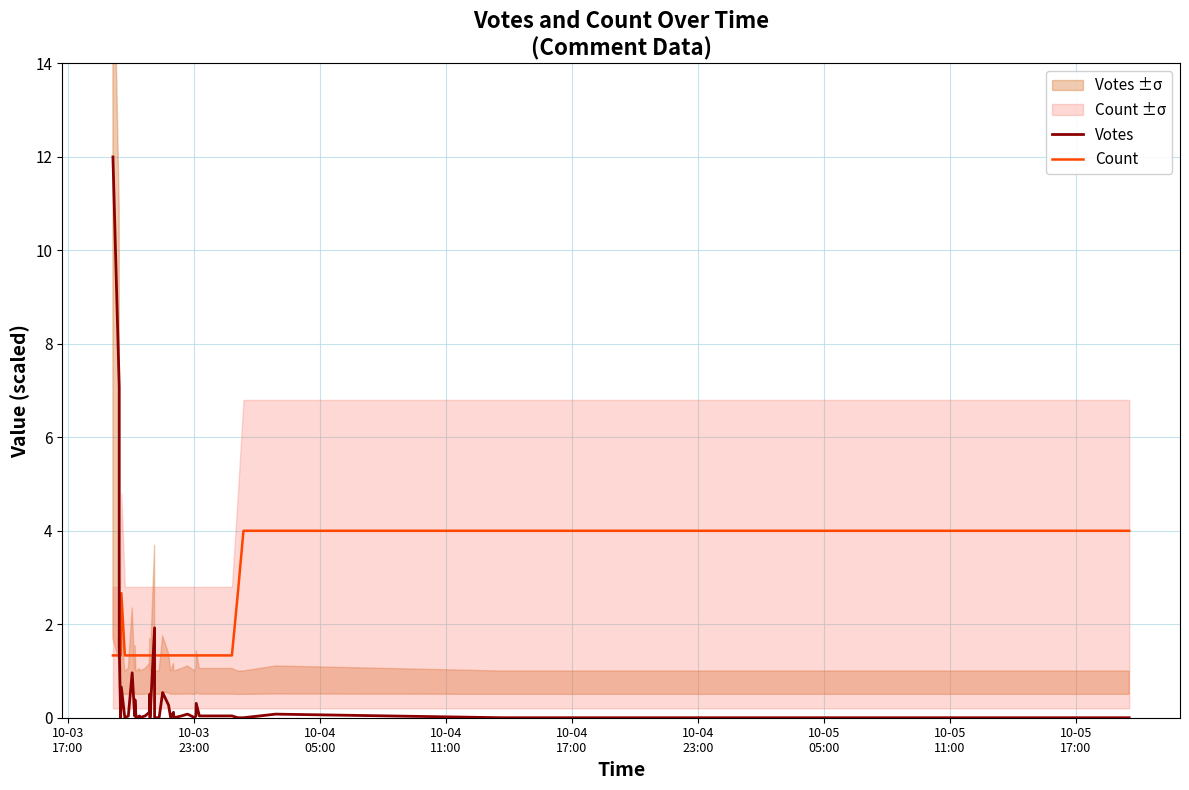

What is the value of the Count point at the 26th from the left?

1.3